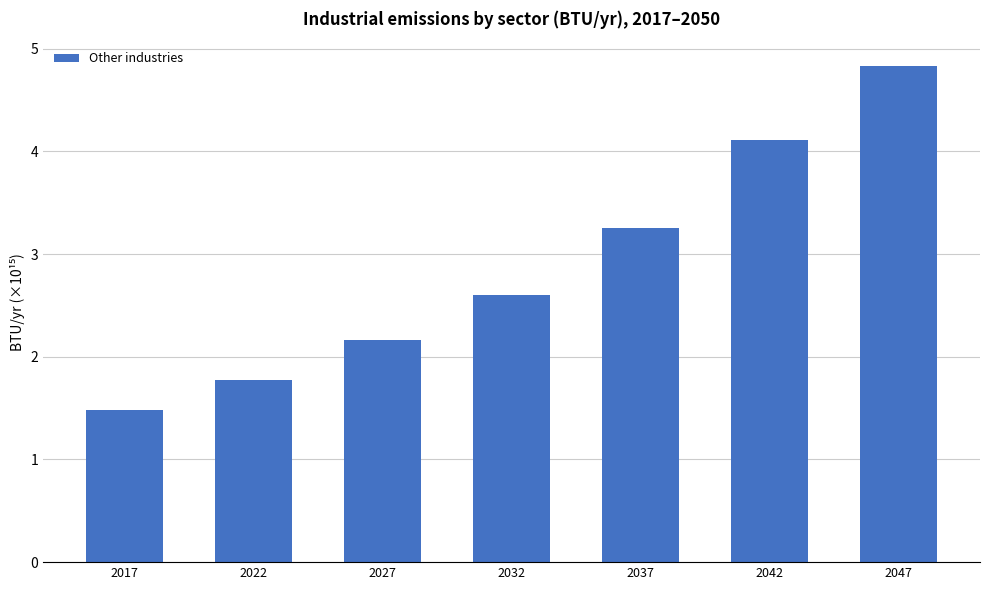

What is the change in value from 2027 to 2042?

+1.9